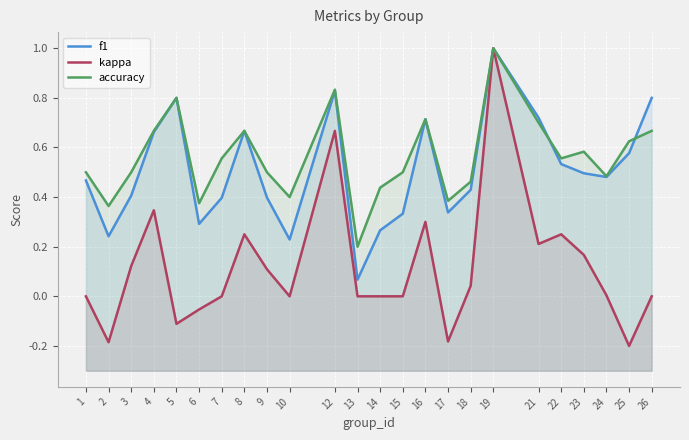

Which label corresponds to the largest value in the chart?

19